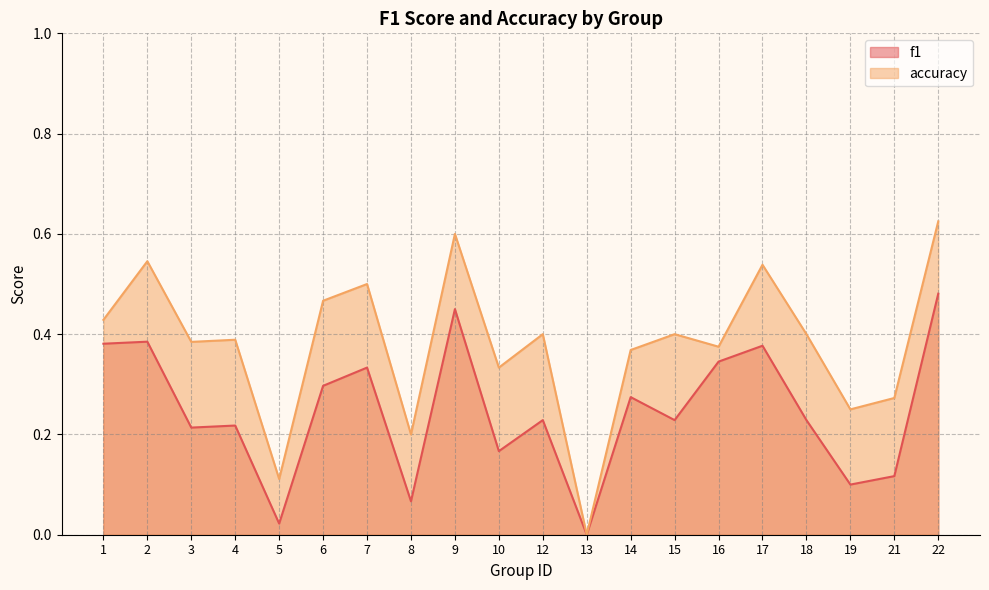

Between 19 and 22, which series saw the biggest shift?

f1